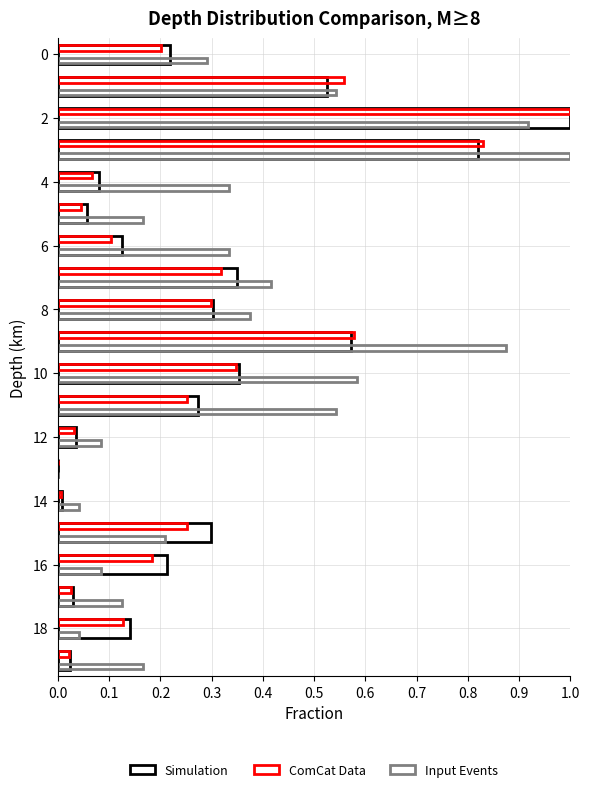

How many data points in Input Events are above 0?

19